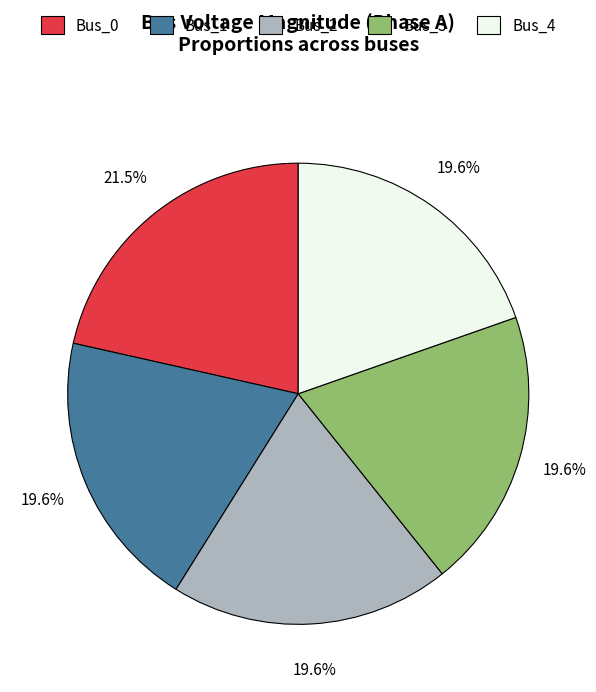

Count the number of slices in the pie.

5